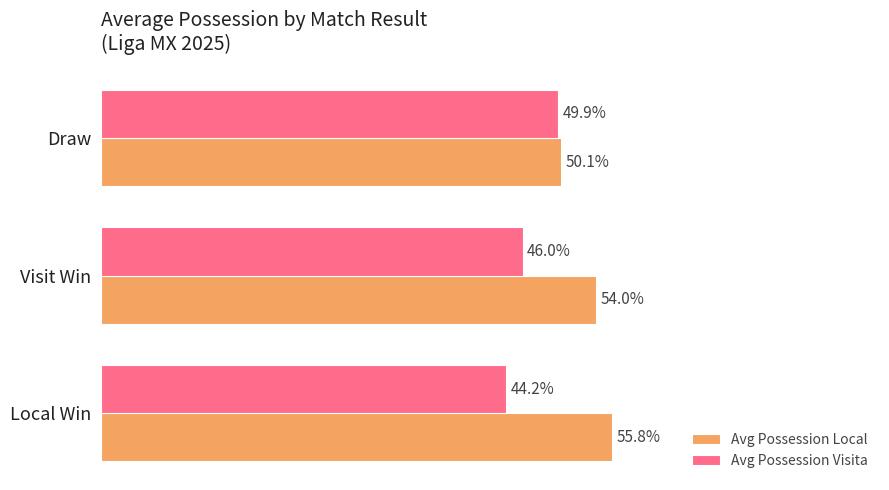

Where is Avg Possession Visita nearest to the value 47?

Visit Win